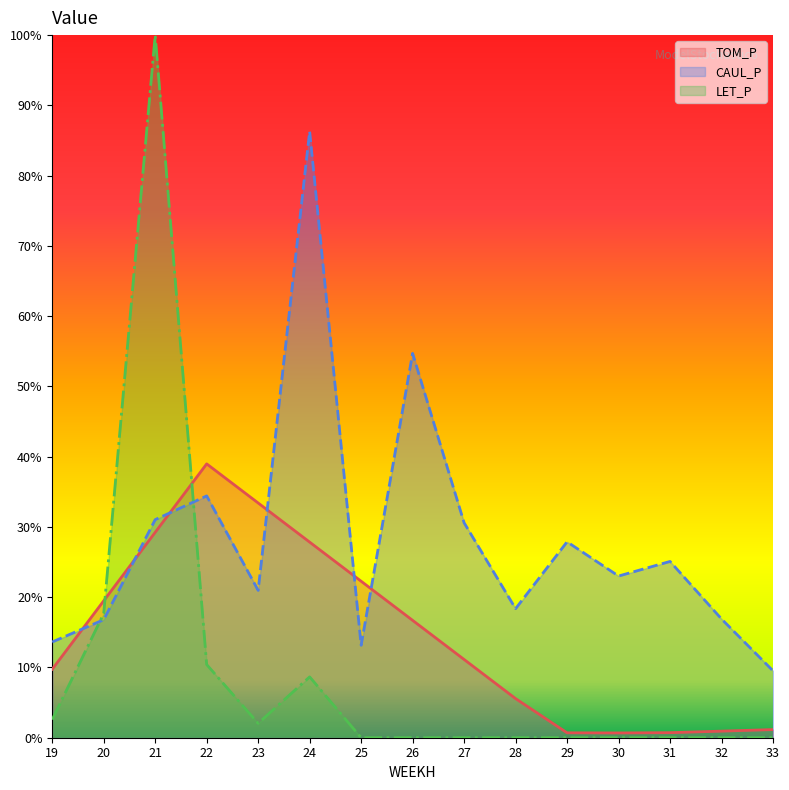

After their last crossing, which series has the higher values: LET_P or CAUL_P?

CAUL_P